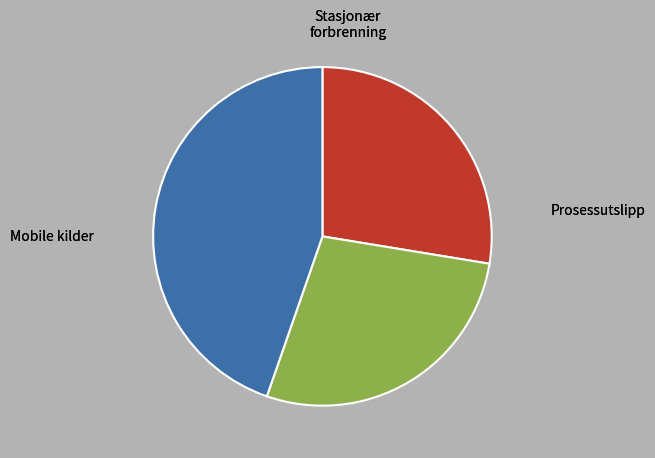

Is there any slice that represents more than half of the pie?

No